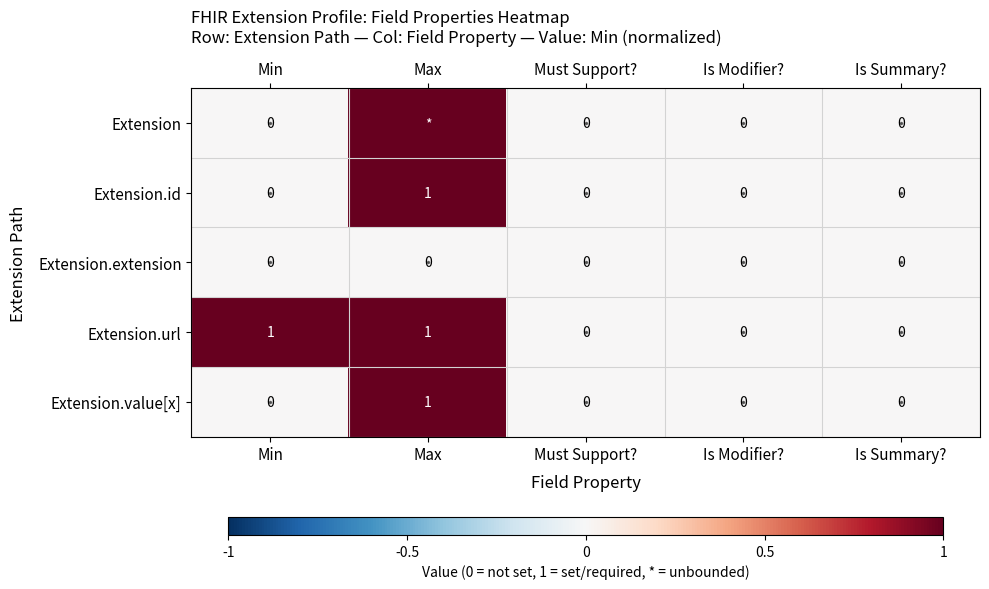

How many distinct data groups are displayed?

5